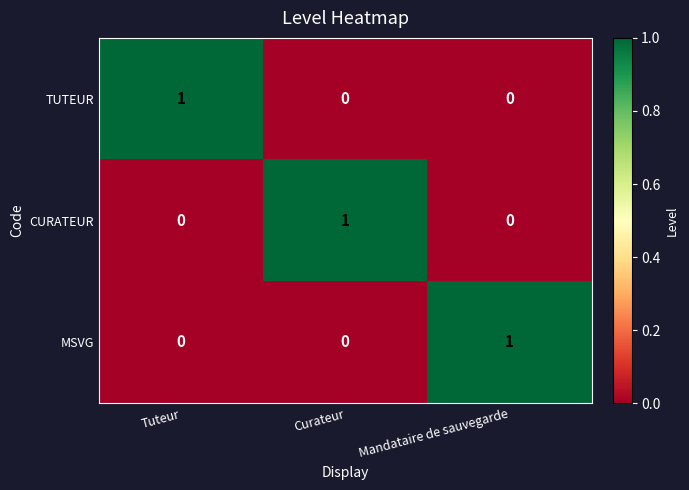

At which label does MSVG reach its peak?

Mandataire de sauvegarde